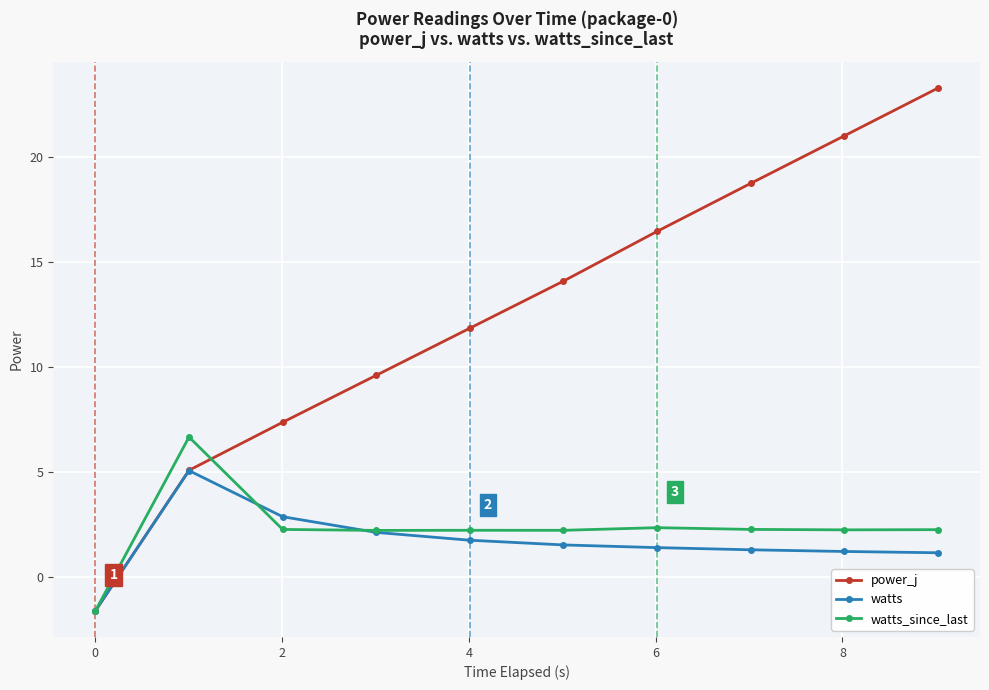

Which series has the largest total across all categories?

power_j